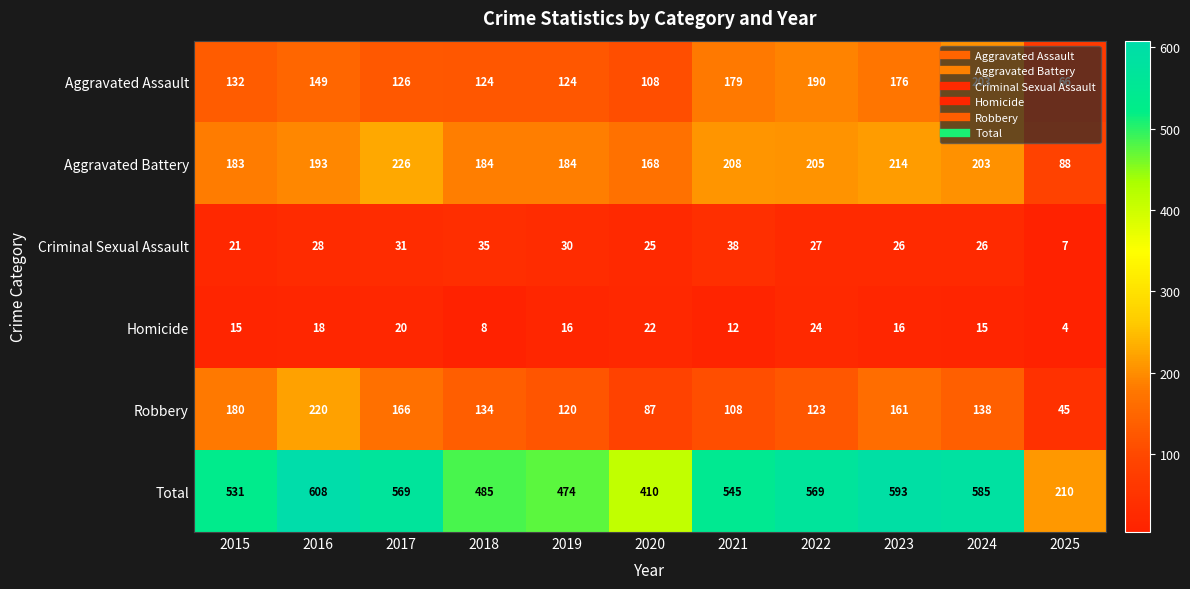

Which label corresponds to the largest value in the chart?

2016